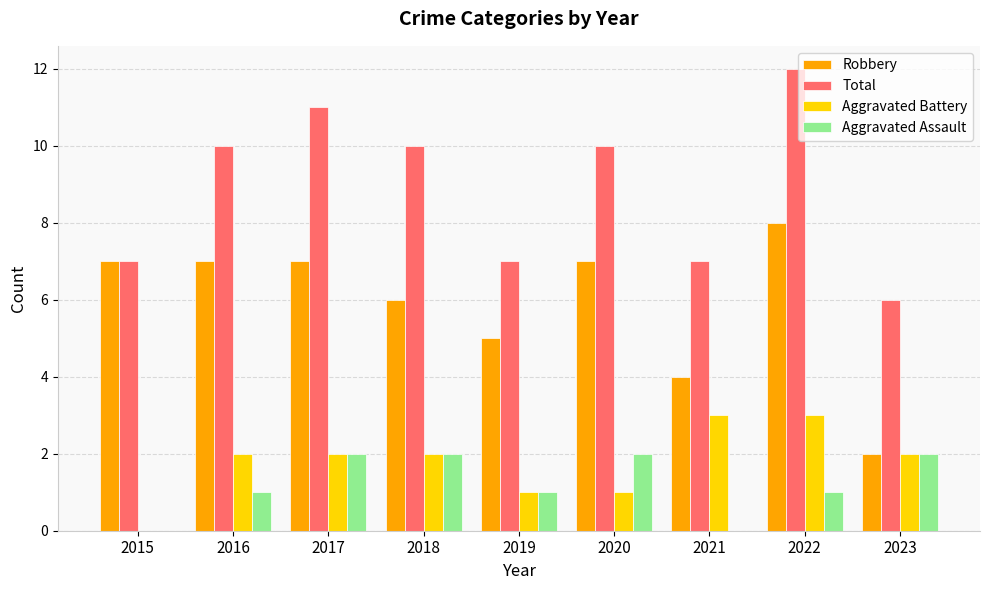

What is the sum of the Total values at 2021 and 2022?

19